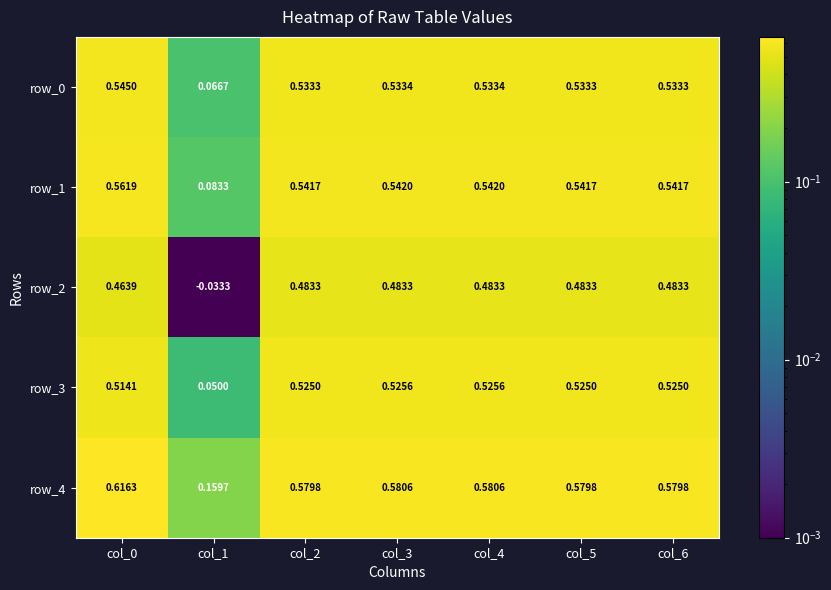

Is the value of row_0 at col_2 greater than the value of row_3 at col_0?

Yes